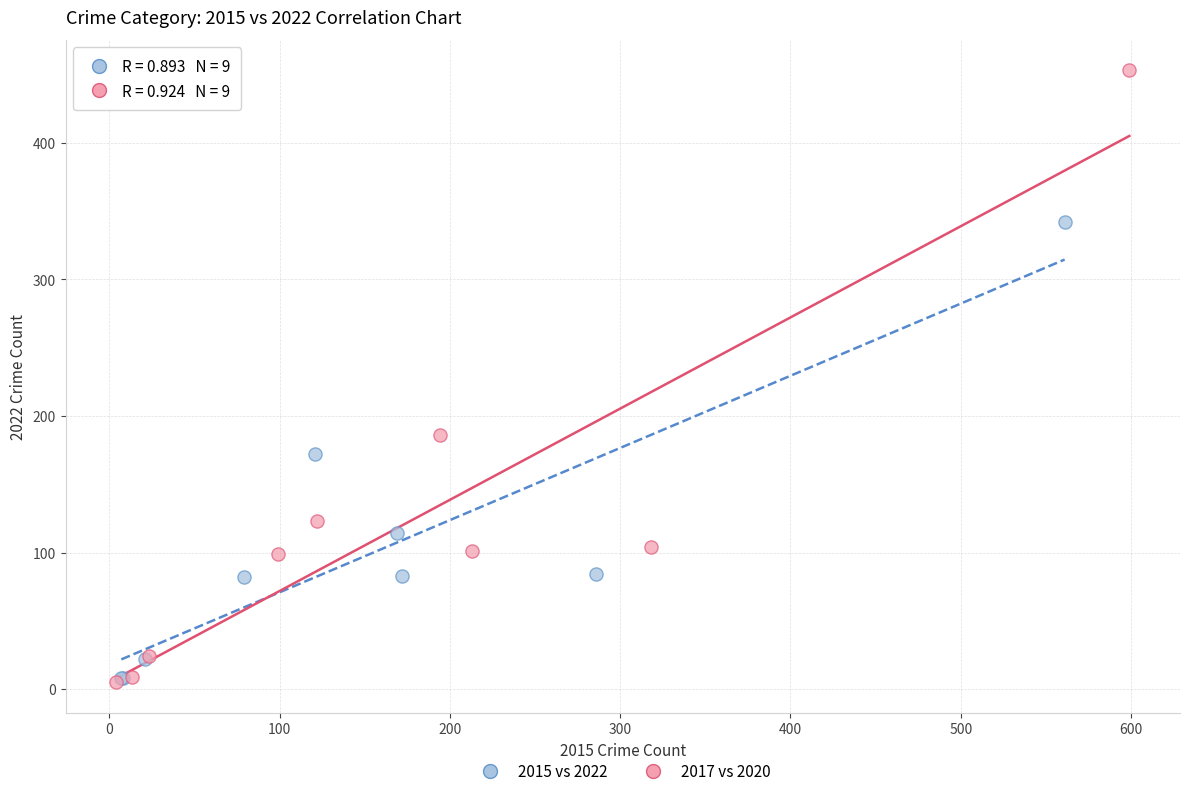

Which series has the largest Y range (max minus min)?

2017 vs 2020